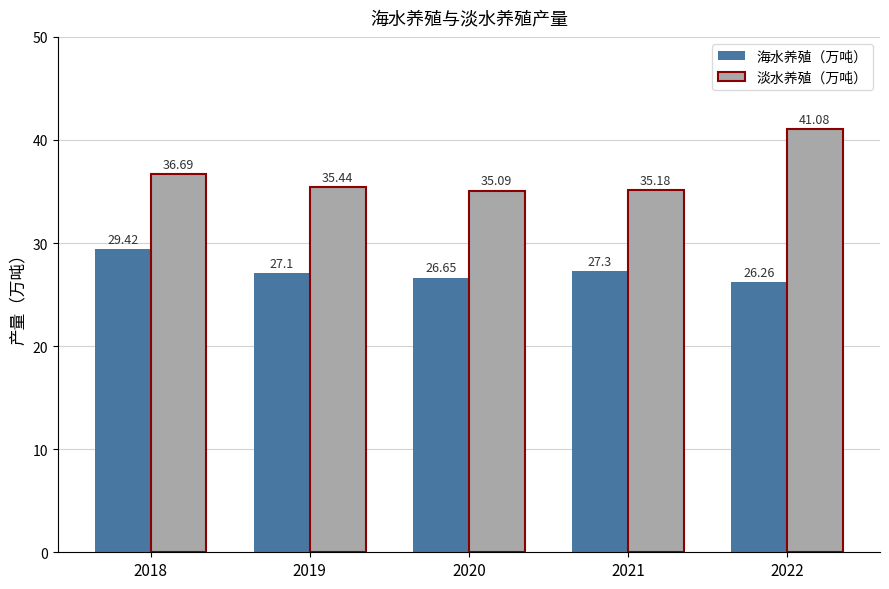

Which category has the lowest value in the 淡水养殖（万吨） series?

2020